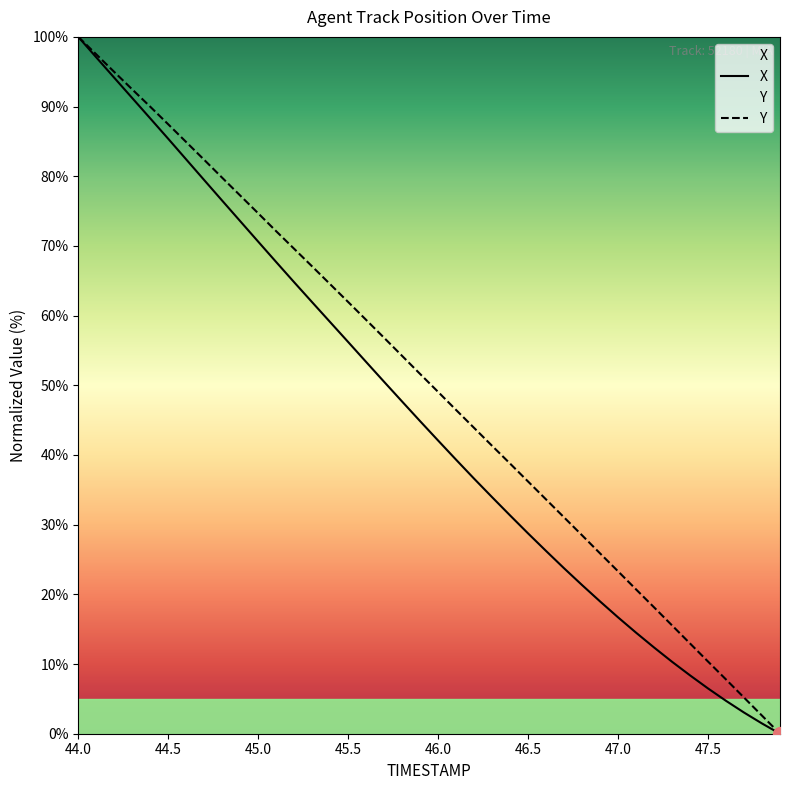

Reading left to right, extract all data points from this chart.

X: 100.0	97.1	94.1	91.2	88.3	85.4	82.4	79.4	76.5	73.6	70.6	67.7	64.8	61.9	59.1	56.2	53.3	50.5	47.7	44.8	42.1	39.3	36.6	33.9	31.3	28.7	26.2	23.7	21.3	19.0	16.7	14.5	12.4	10.3	8.4	6.5	4.7	3.0	1.5	0.0
Y: 100.0	97.5	95.0	92.5	90.0	87.5	84.9	82.4	79.8	77.2	74.7	72.1	69.6	67.1	64.5	62.0	59.4	56.8	54.2	51.6	49.0	46.5	43.9	41.3	38.8	36.2	33.6	31.0	28.5	25.9	23.3	20.7	18.1	15.5	13.0	10.4	7.8	5.2	2.6	0.0